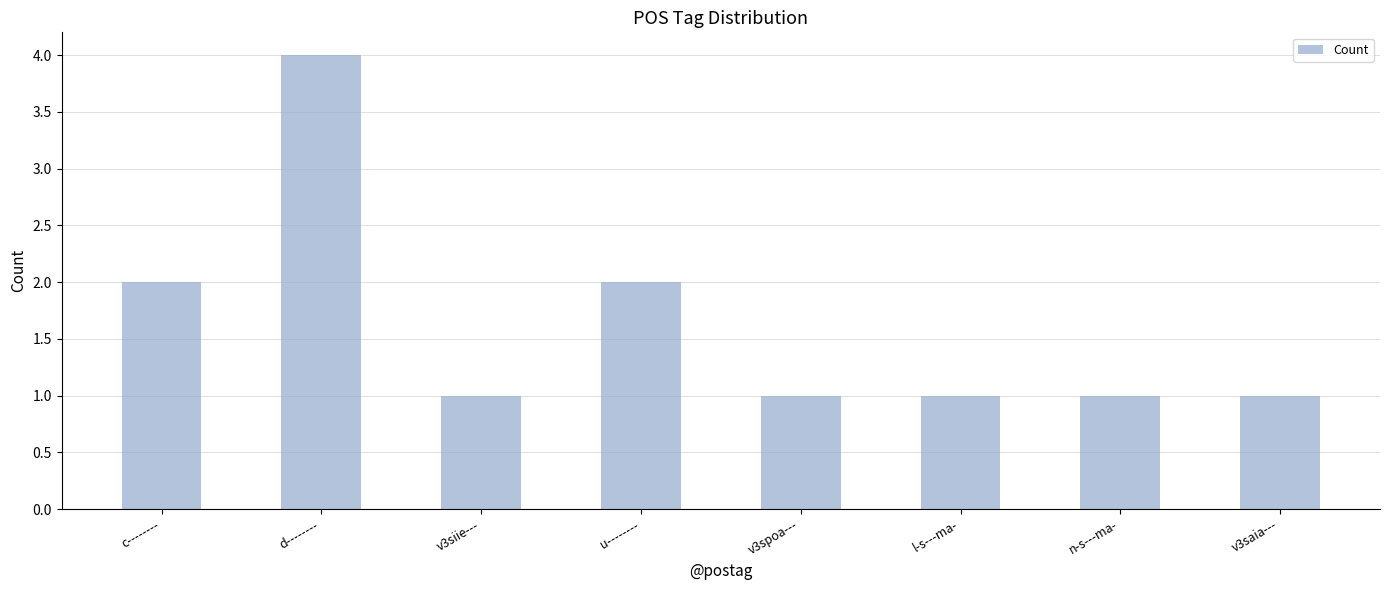

At which category does the chart reach its peak across all series?

d--------